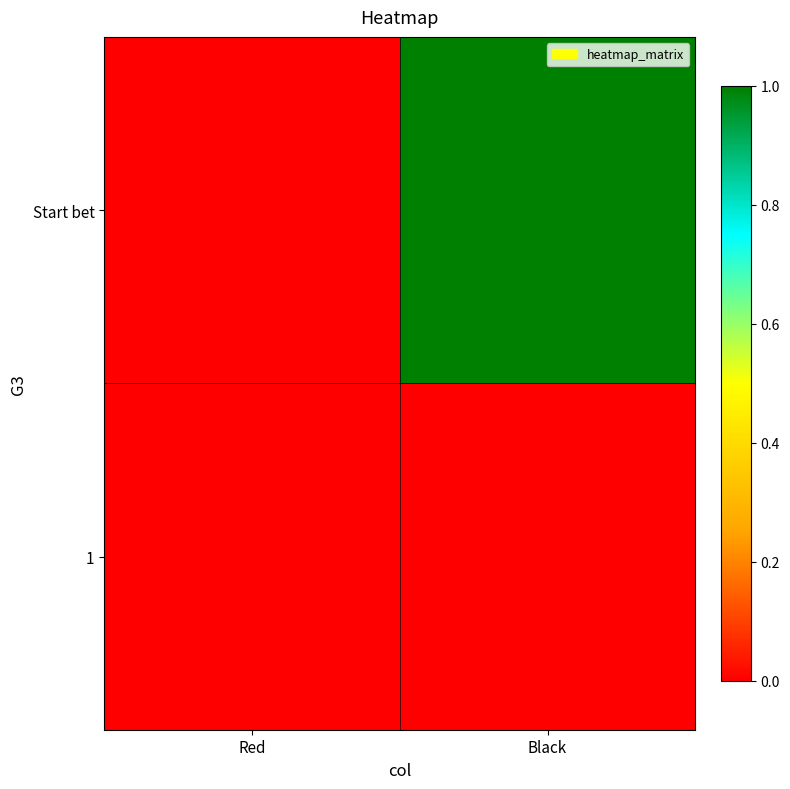

Reading left to right, extract all data points from this chart.

Start bet: Red=0	Black=1
1: Red=0	Black=0